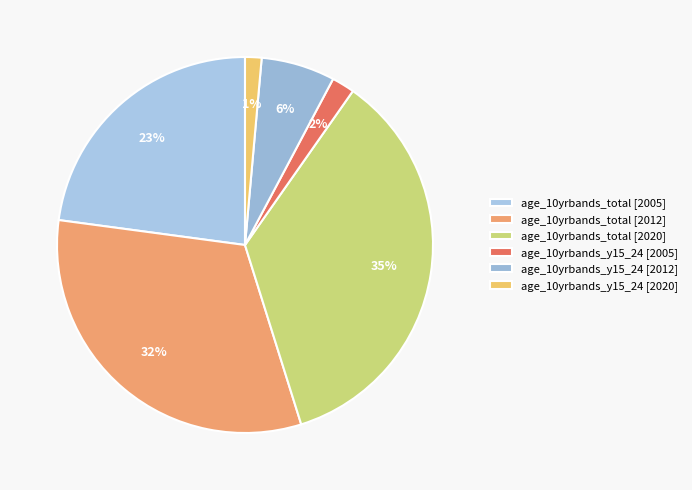

How many segments does this pie chart have?

6